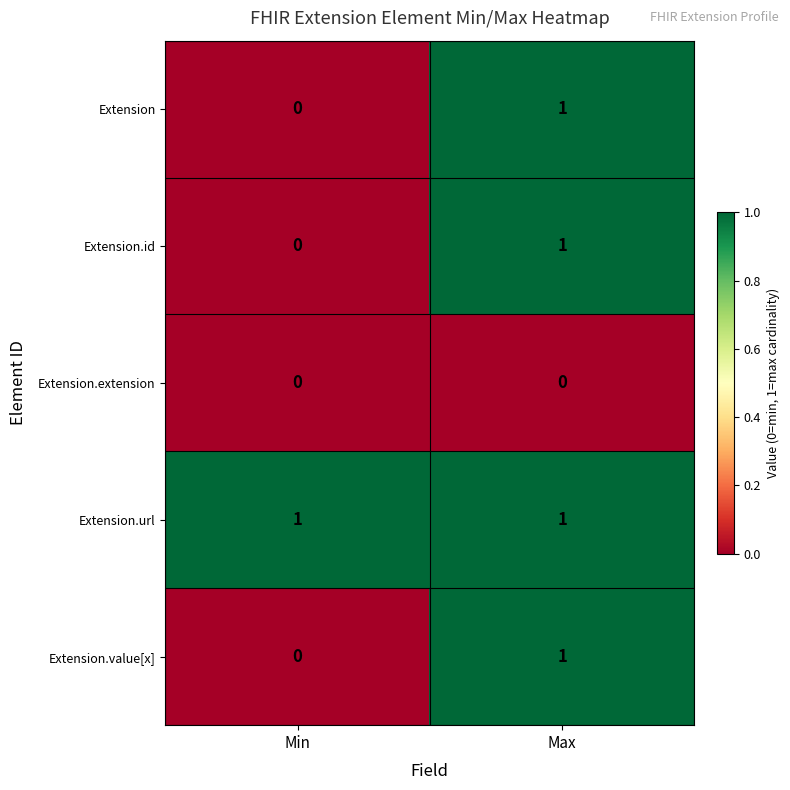

What is the maximum value shown in the chart?

1